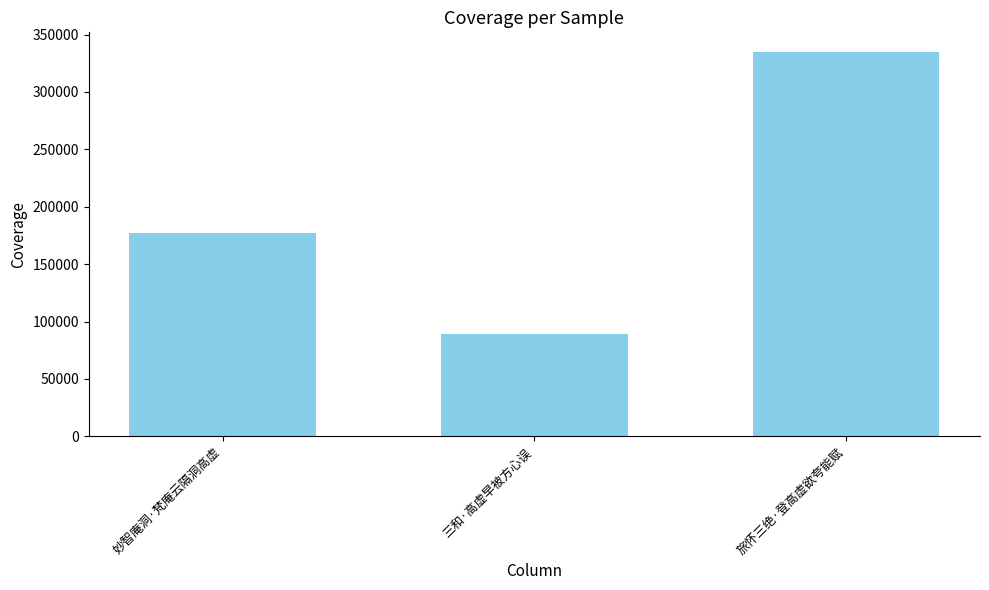

What is the sum of all values?

600898